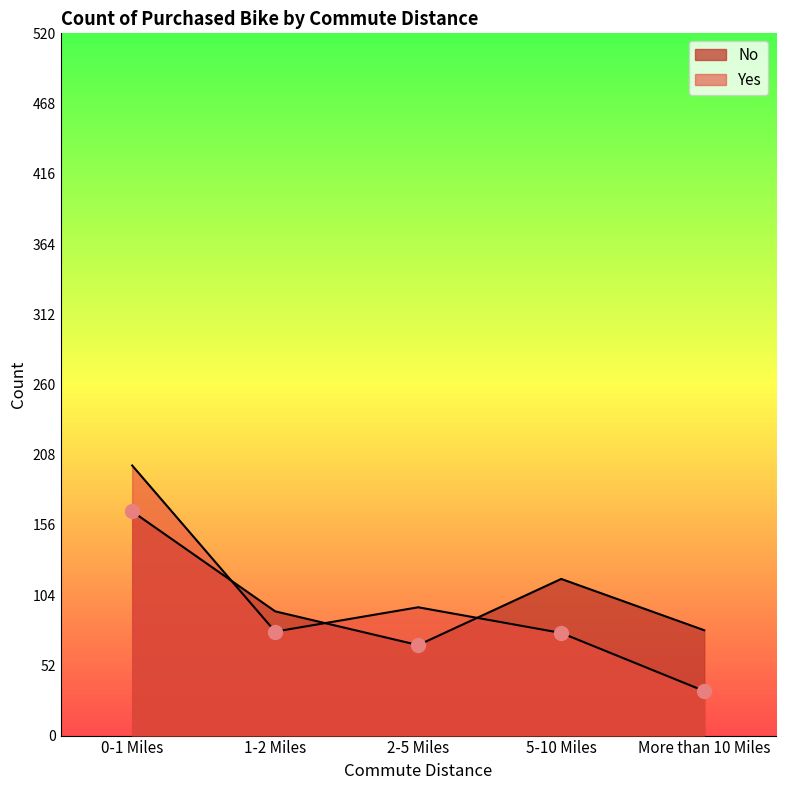

What is the label of the 5th point from the right?

0-1 Miles